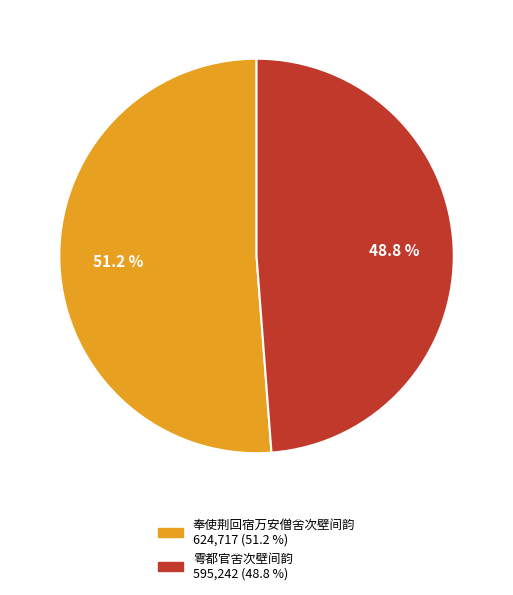

To the nearest percent, what percentage of the pie is 奉使荆回宿万安僧舍次壁间韵?

51%